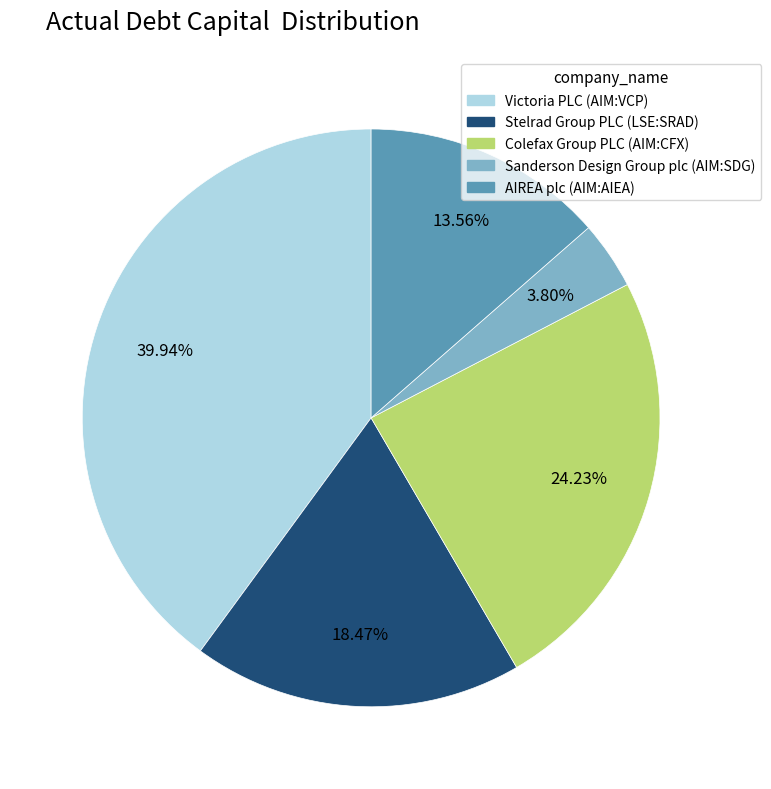

To the nearest percent, what is the difference between the AIREA plc (AIM:AIEA) and Stelrad Group PLC (LSE:SRAD) slice percentages?

5%